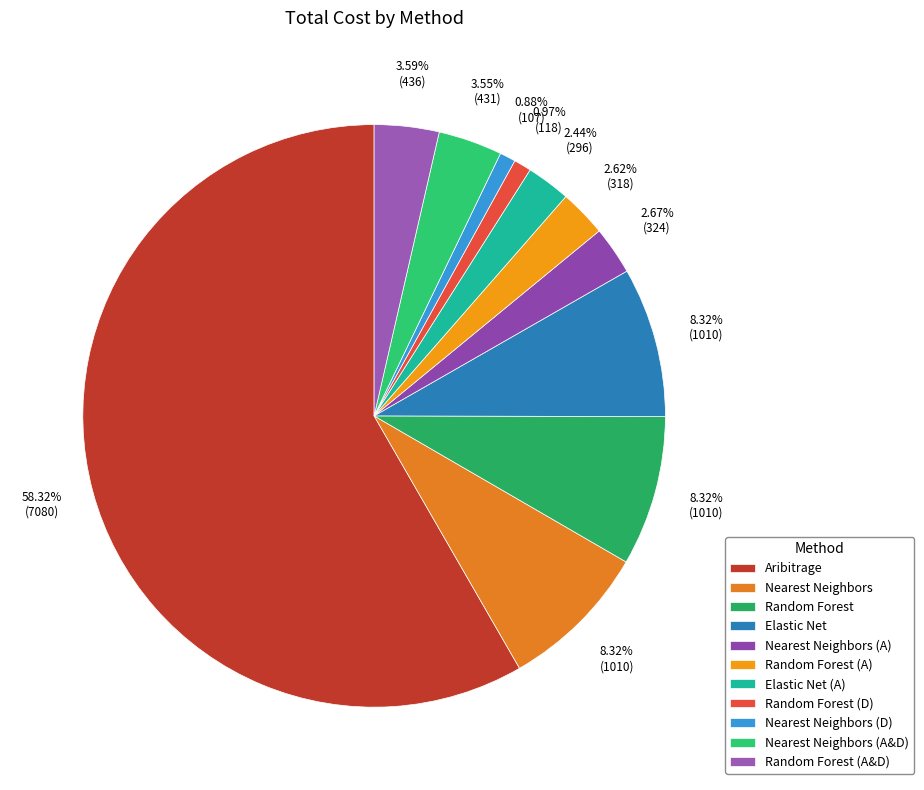

Which category has the smallest portion of the pie?

Nearest Neighbors (D)